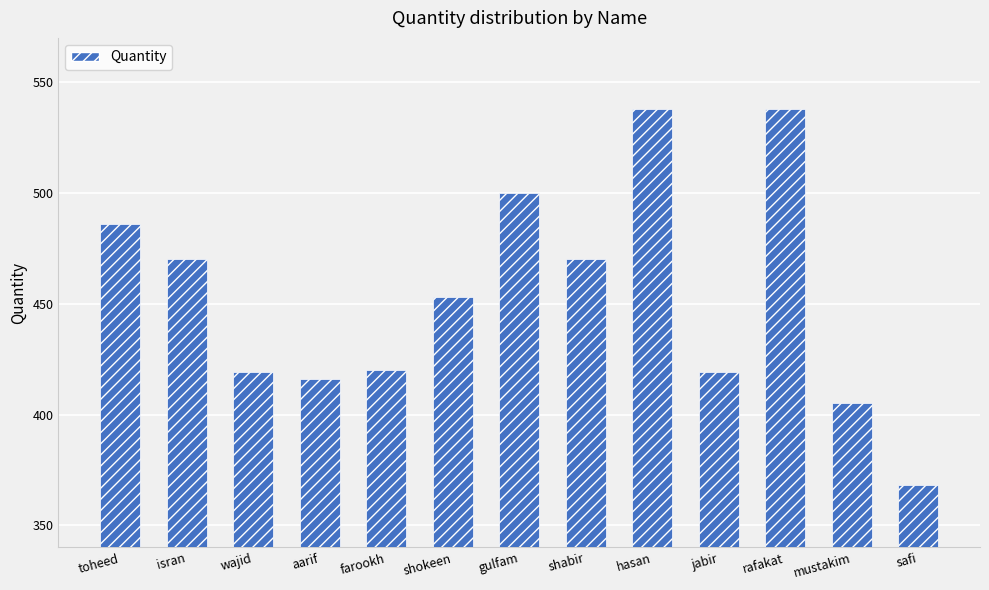

Reading left to right, extract all data points from this chart.

toheed=486	isran=470	wajid=419	aarif=416	farookh=420	shokeen=453	gulfam=500	shabir=470	hasan=538	jabir=419	rafakat=538	mustakim=405	safi=368